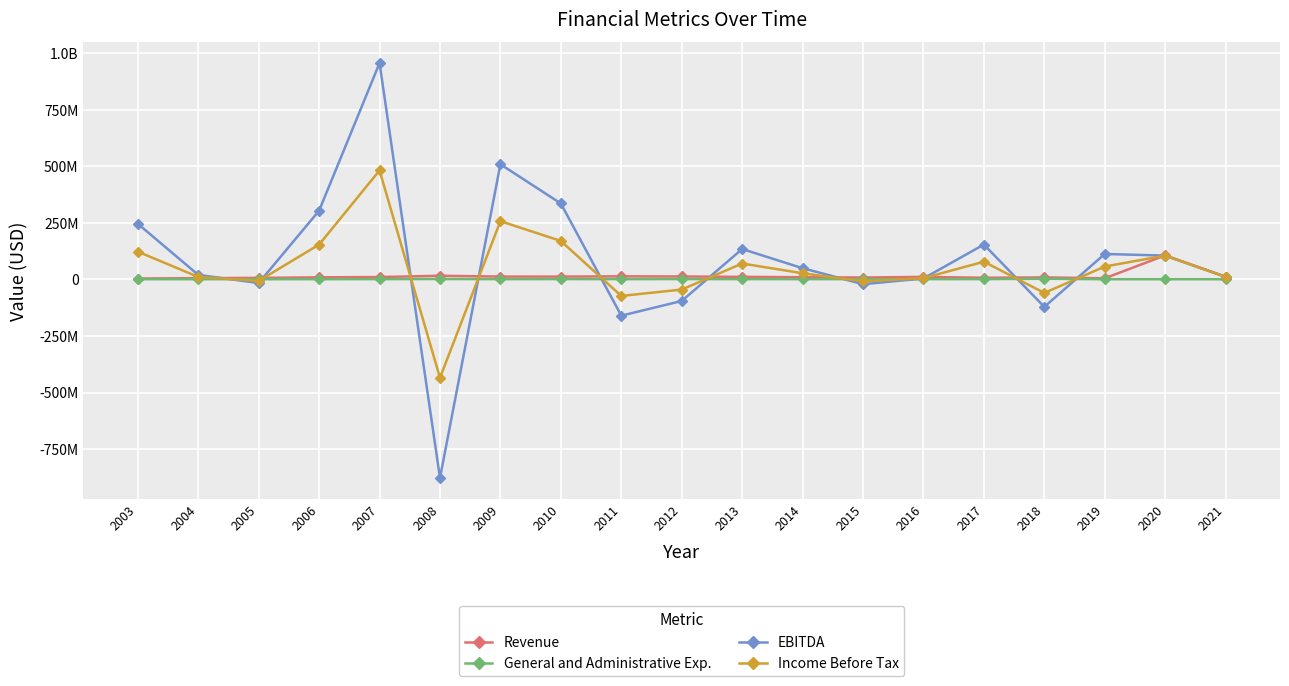

What are all the series names shown in the legend?

Revenue, General and Administrative Exp., EBITDA, Income Before Tax